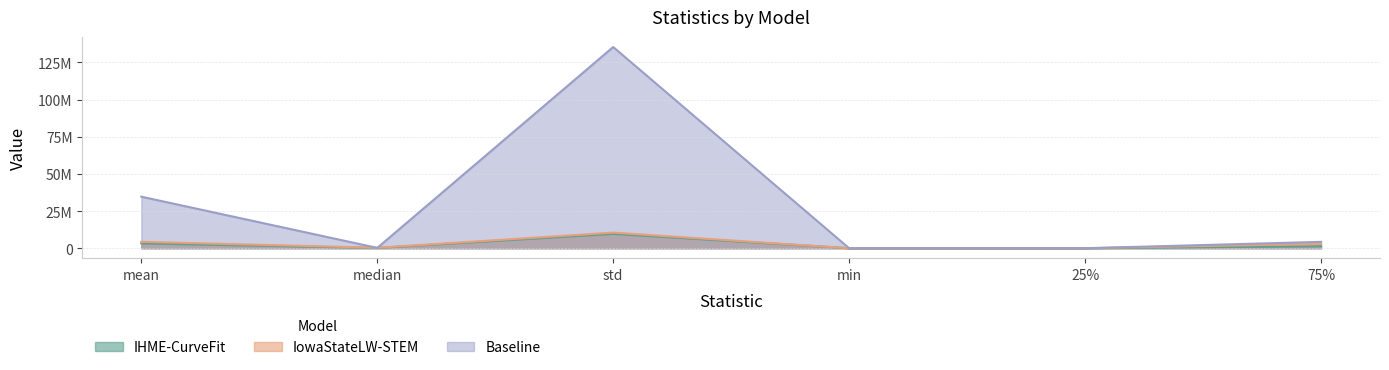

At which label does Baseline reach its minimum?

min